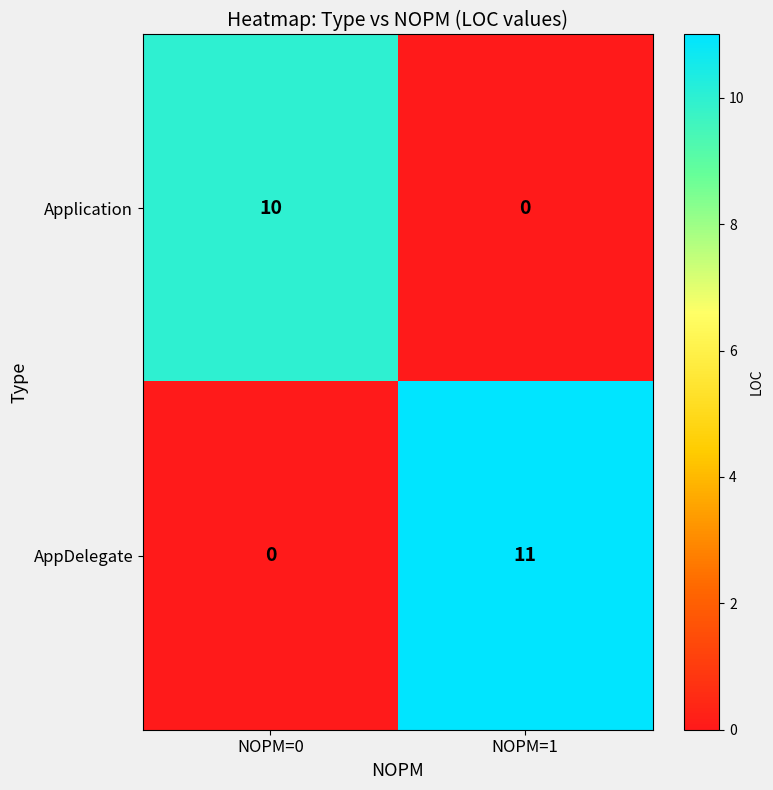

At how many categories does at least one series exceed 3?

2